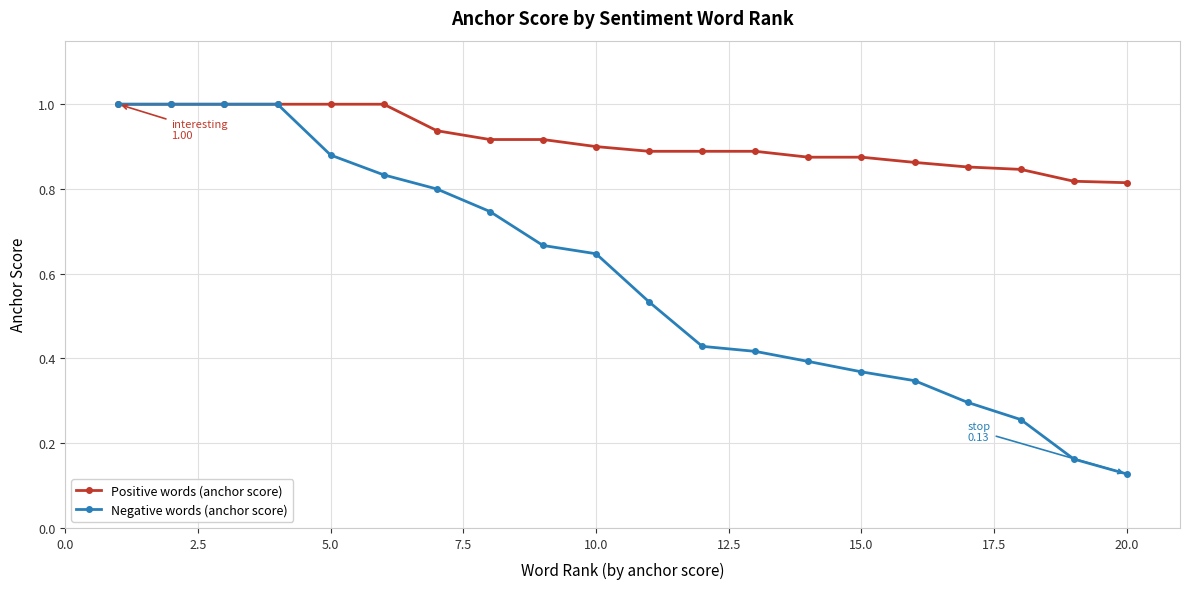

Is this an area chart (filled region under the line)?

No